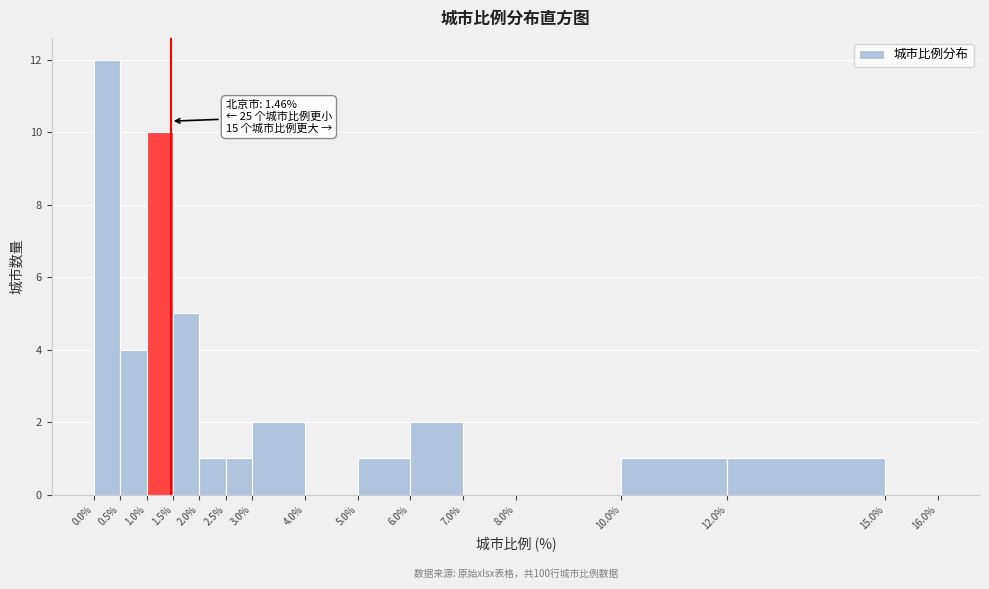

Which range on the x-axis has the tallest bar?

0.0% to 0.5%